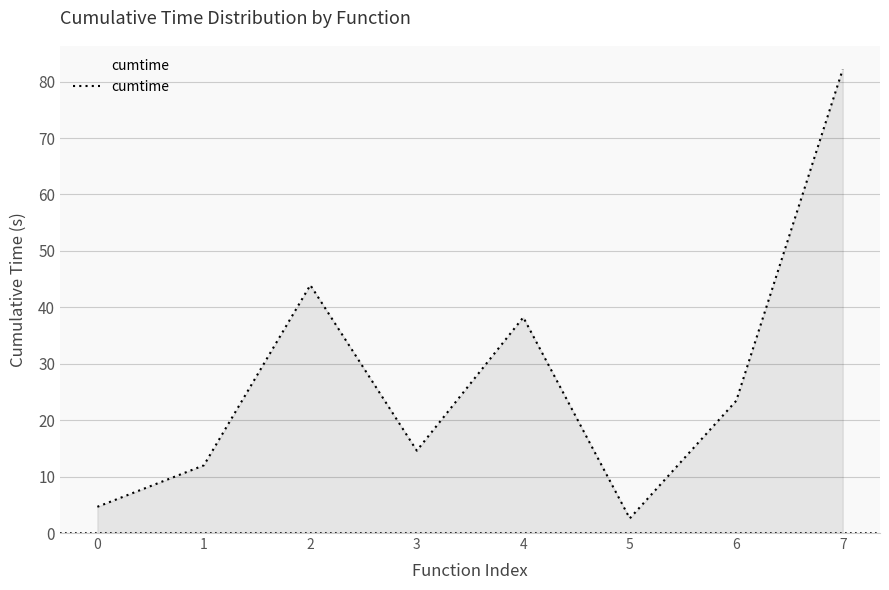

Between 0 and 1, which is larger?

1